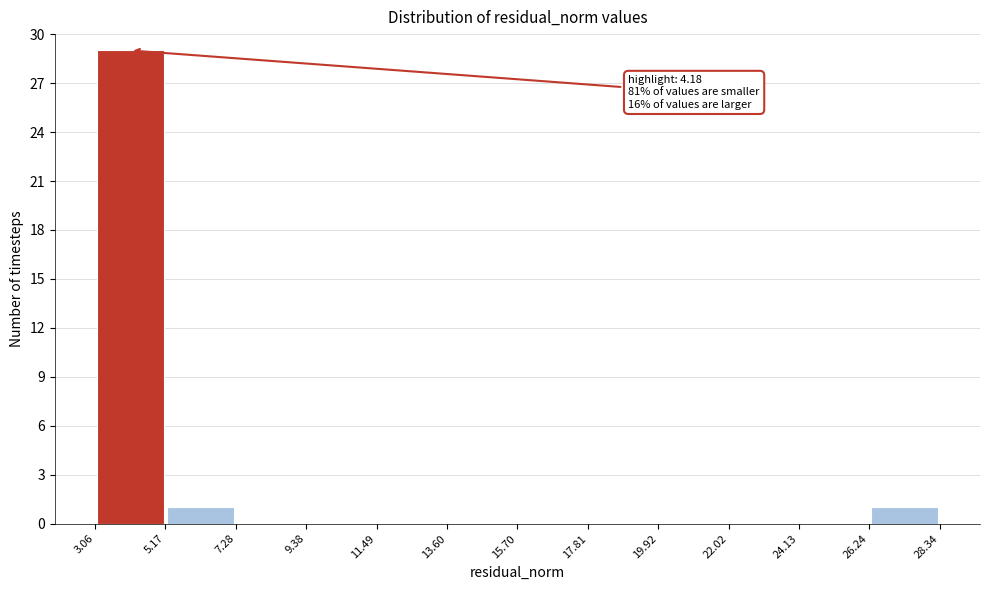

Over which range of the x-axis is the bar tallest?

3.06 to 5.17